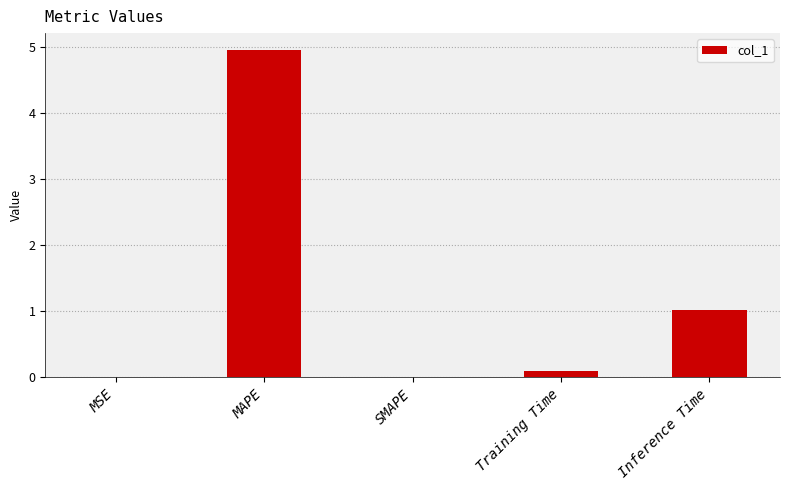

The chart shows a value of 1.0 at Inference Time. True or false?

True